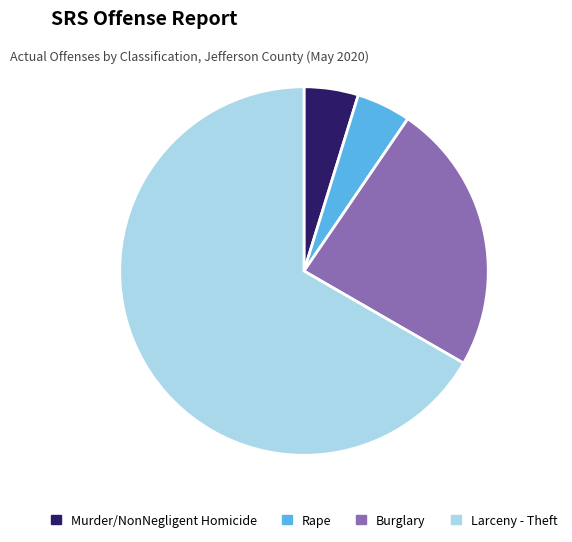

The Burglary slice represents 10% of the pie. True or false?

False